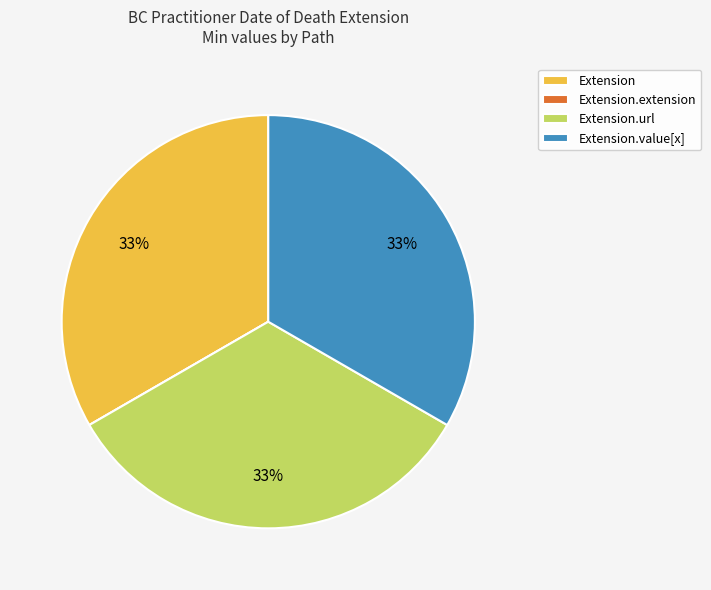

Approximately how many times larger is the value at Extension.value[x] compared to Extension?

1.0